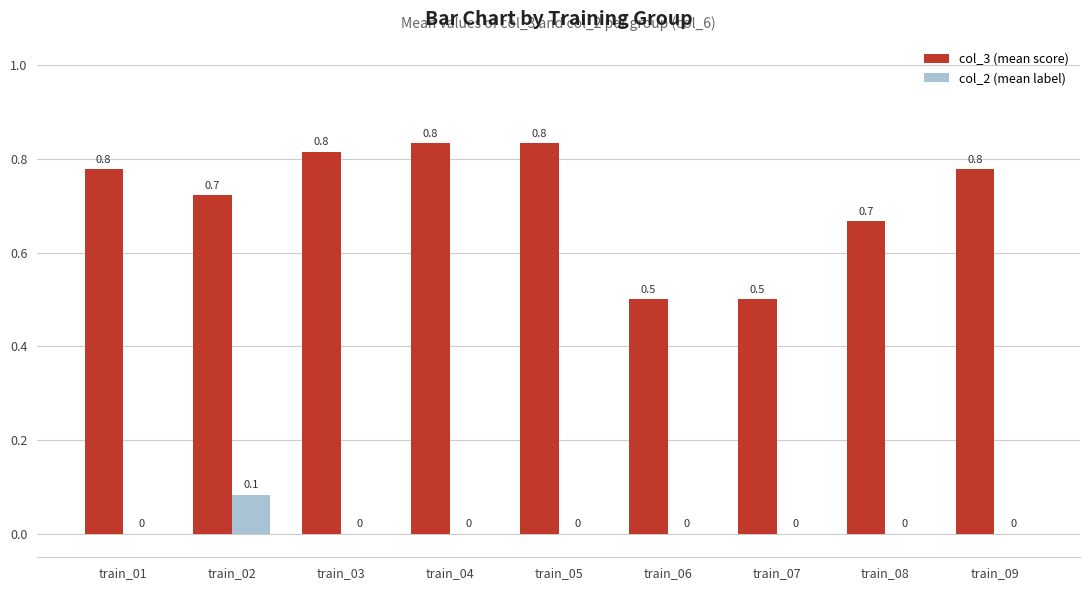

Are the bars horizontal?

No